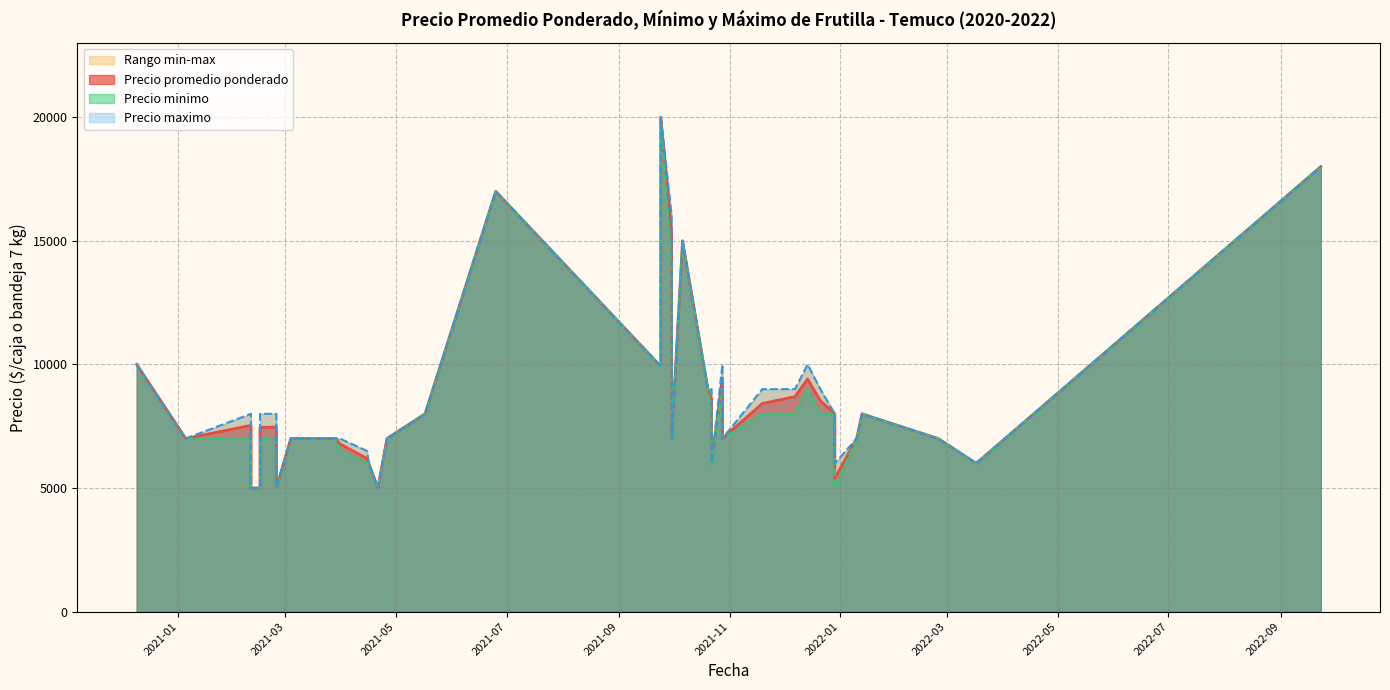

Which series changed the most between 2021-05-17 and 2021-01-05?

Precio promedio ponderado